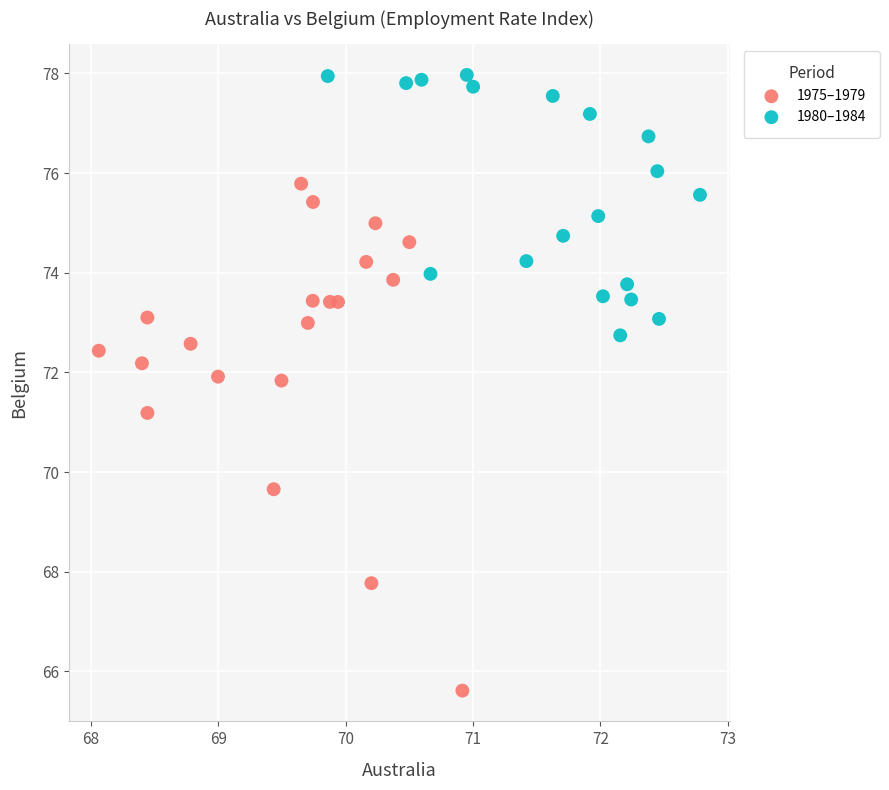

Which series has the widest spread of Y values?

1975–1979